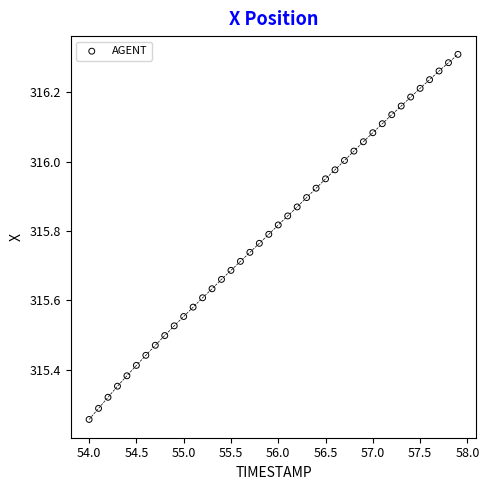

What is the range of X values (max minus min)?

3.9